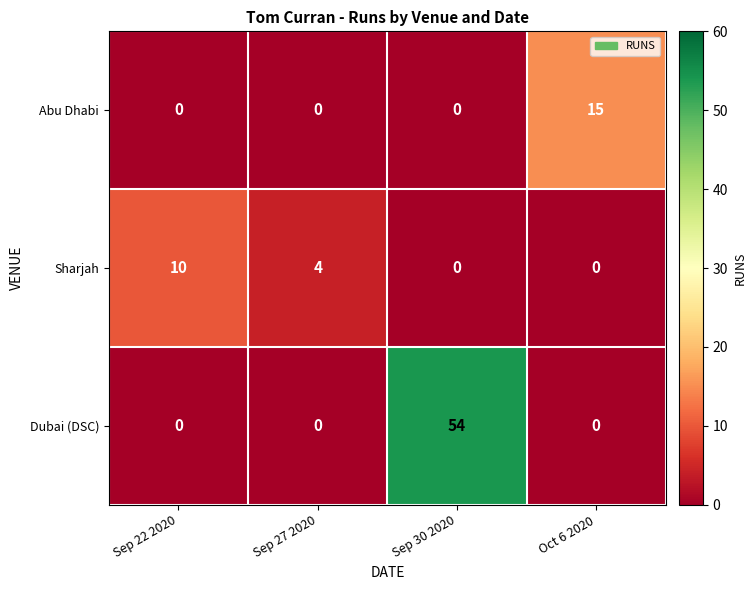

What is the sum of the Dubai (DSC) values at Oct 6 2020 and Sep 30 2020?

54